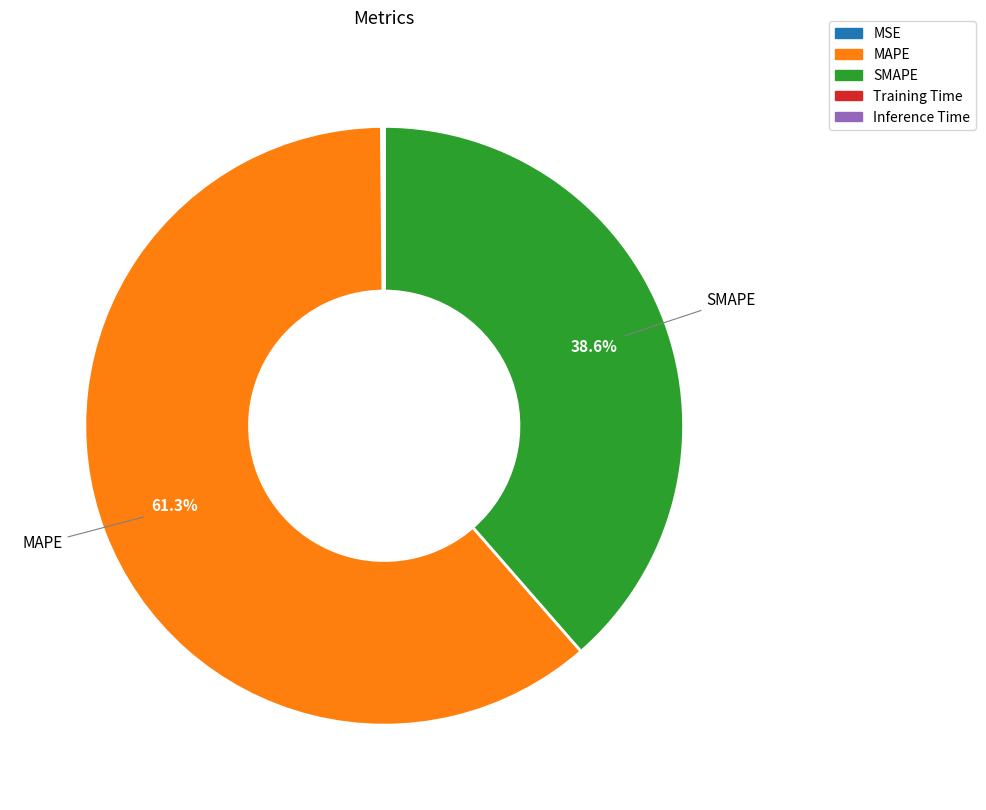

What is the majority slice?

MAPE